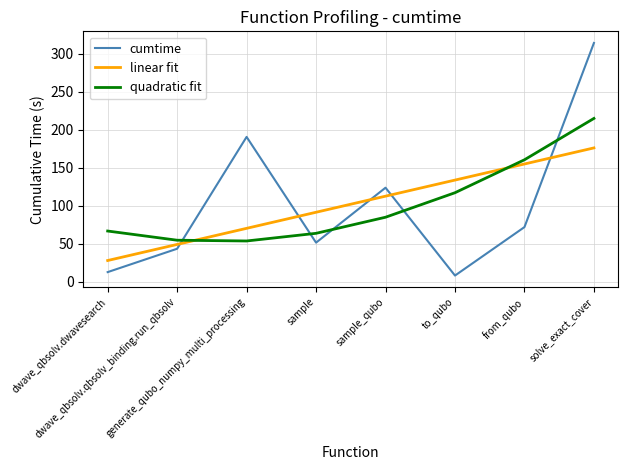

What is the sum of the cumtime values at dwave_qbsolv.dwavesearch and solve_exact_cover?

327.1